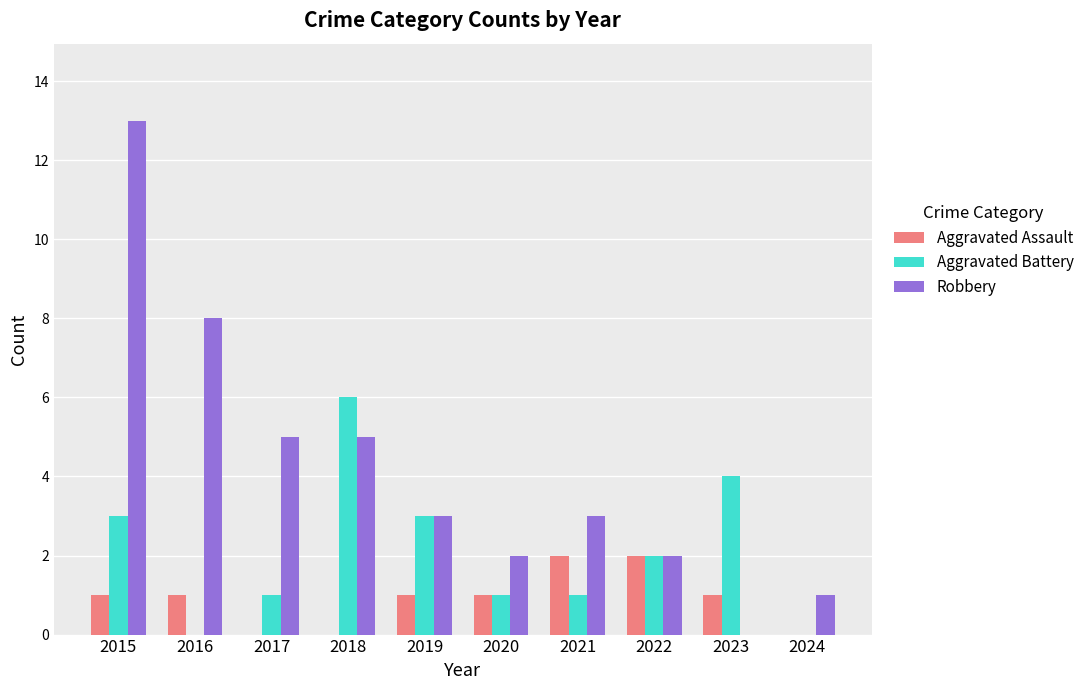

Is it true that Robbery equals 13 at 2015?

True